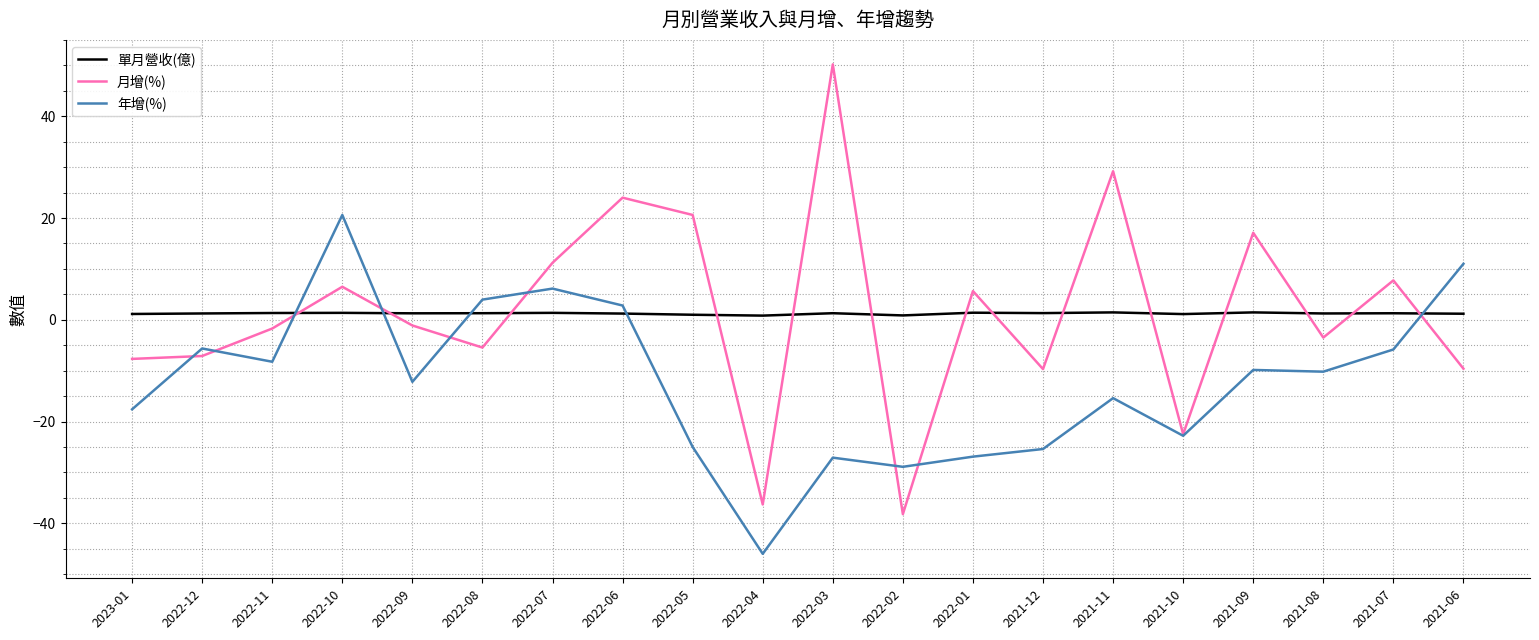

Which series has the widest spread of values?

月增(%)